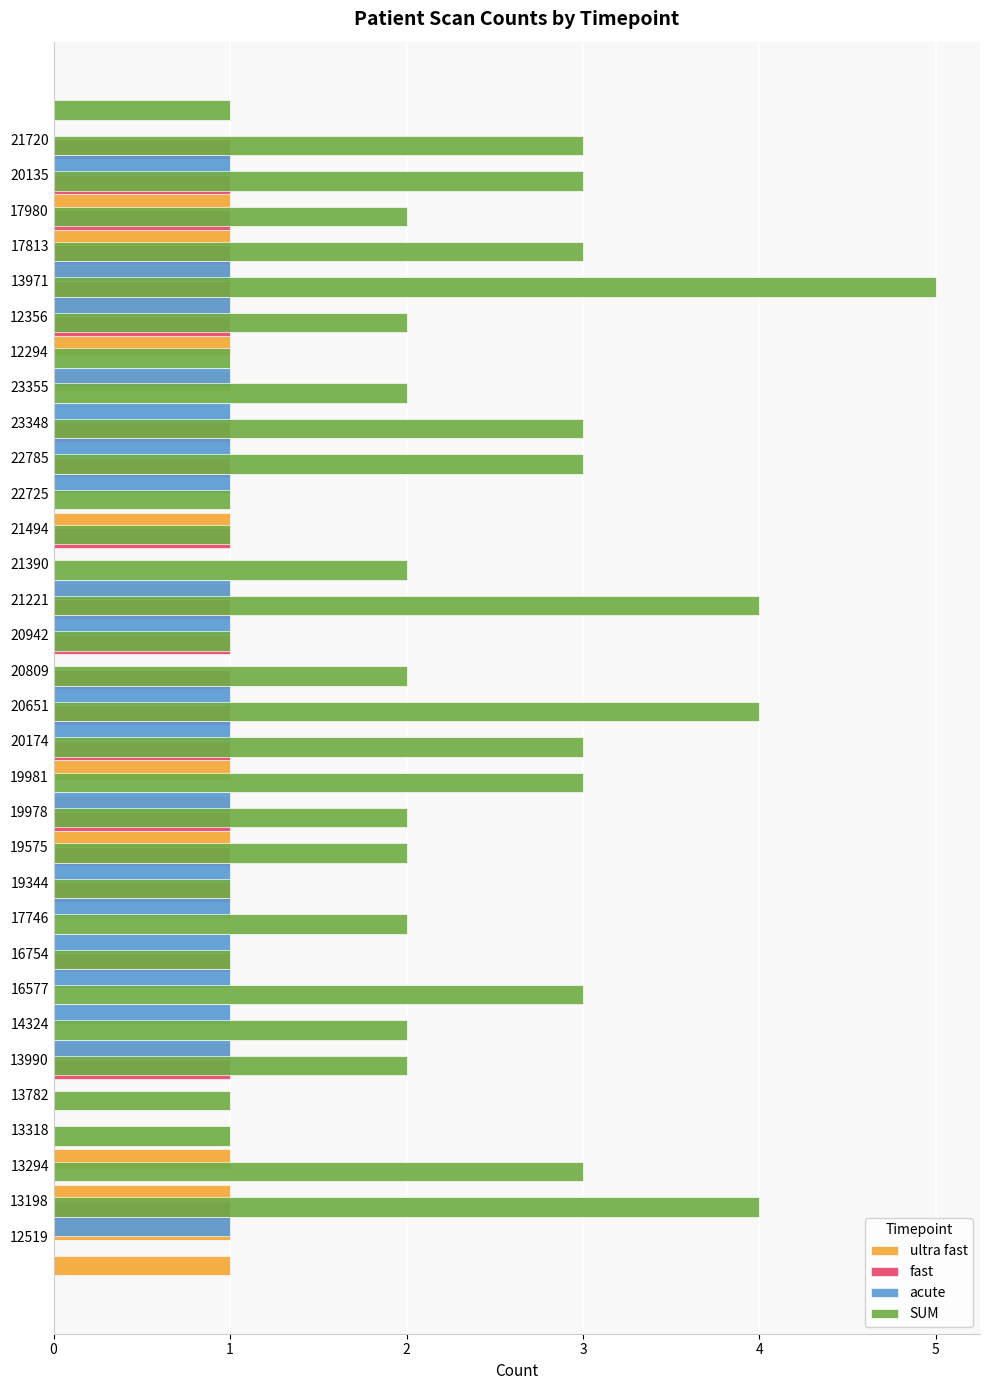

What is the value of the SUM bar at the 26th from the left?

2